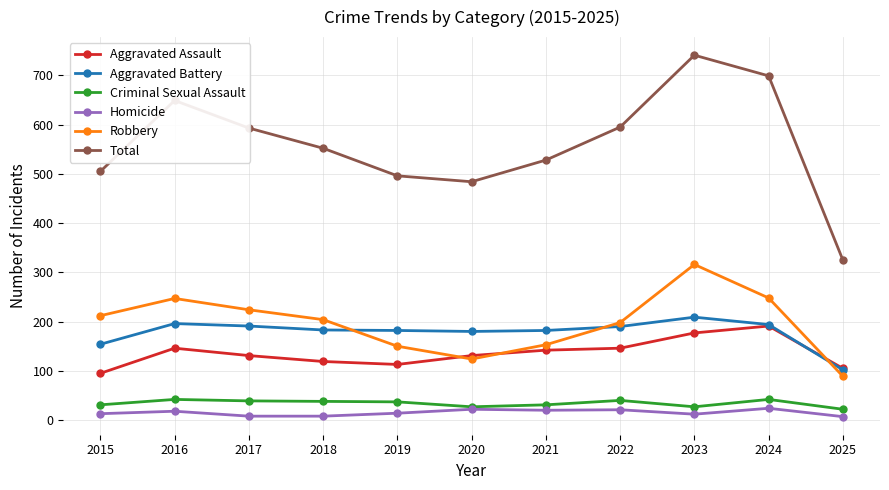

What are all the series names shown in the legend?

Aggravated Assault, Aggravated Battery, Criminal Sexual Assault, Homicide, Robbery, Total